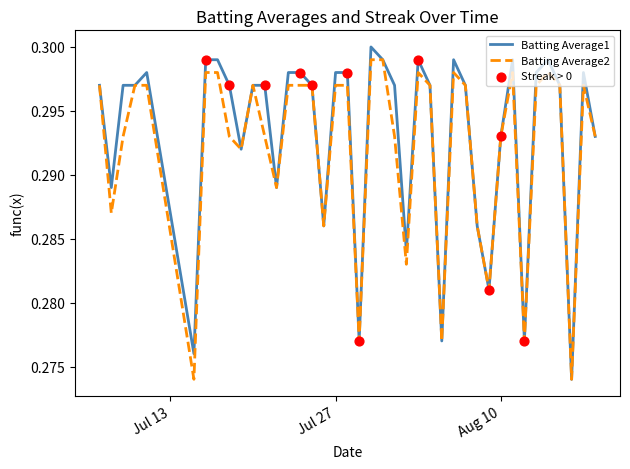

Which series has the largest total across all categories?

Batting Average1